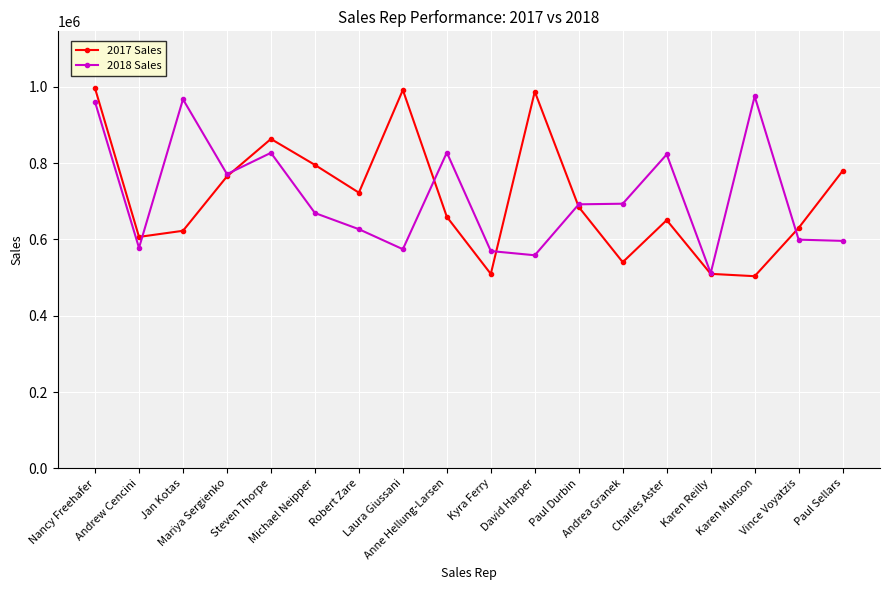

At which category is the sum across all series the highest?

Nancy Freehafer